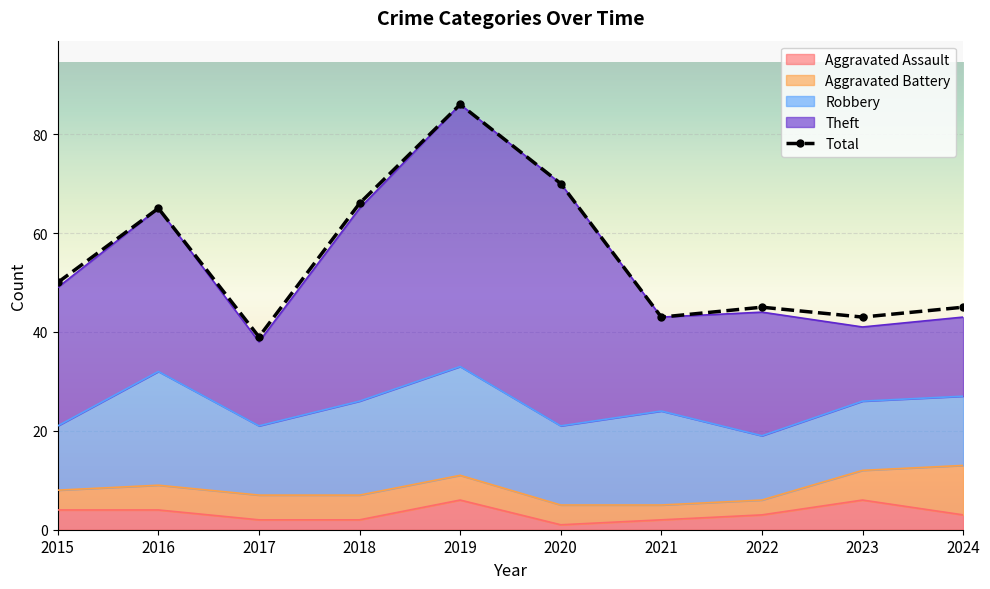

Is it true that the value at 2018 is 103?

False